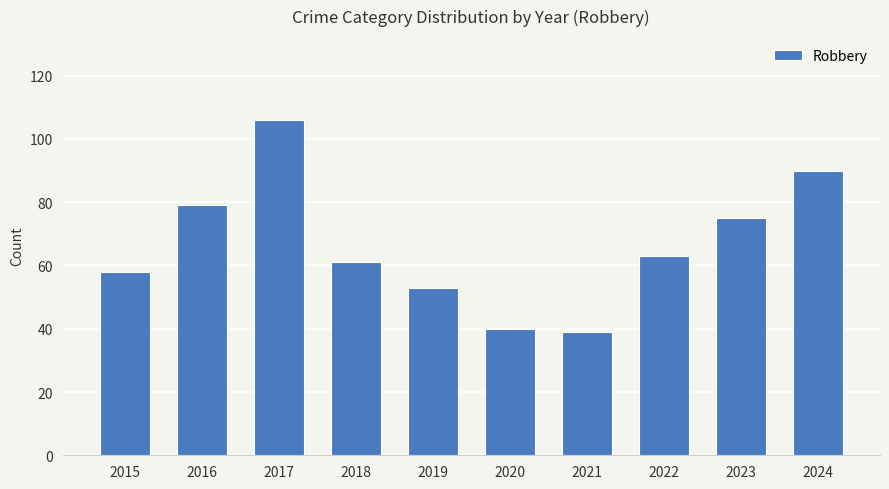

What is the value of the 10th bar from the left?

90